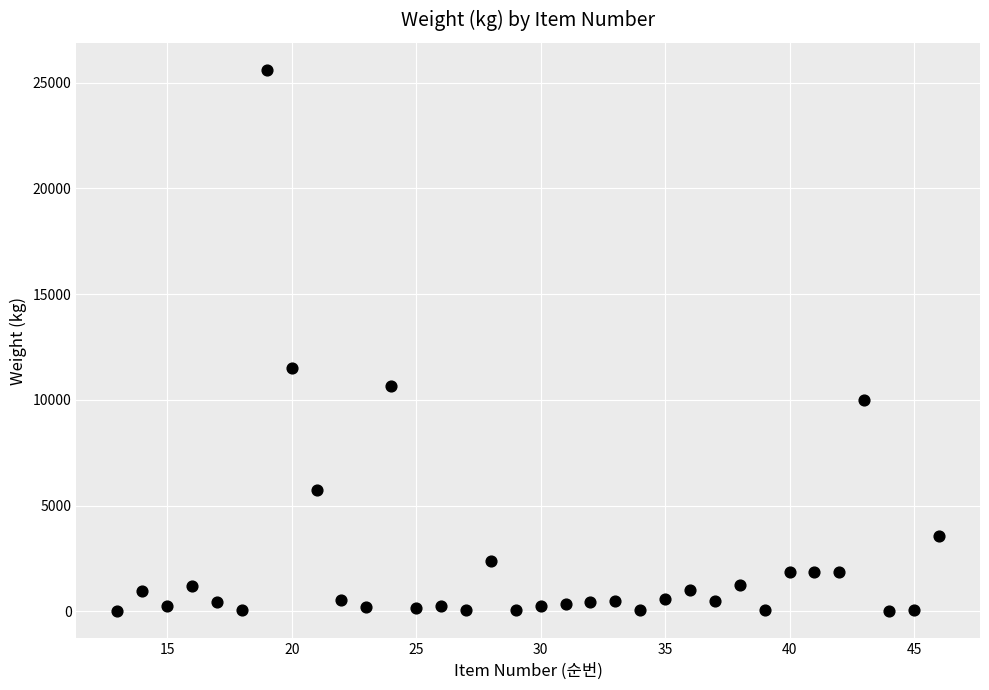

What Y value in the scatter plot is closest to 12800?

11520